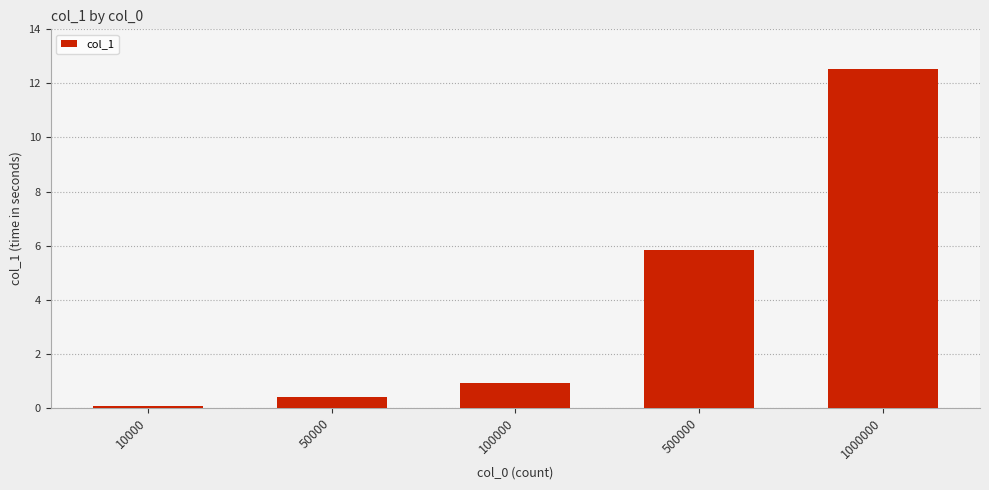

Reading left to right, extract all data points from this chart.

10000=0.1	50000=0.4	100000=0.9	500000=5.8	1000000=12.5